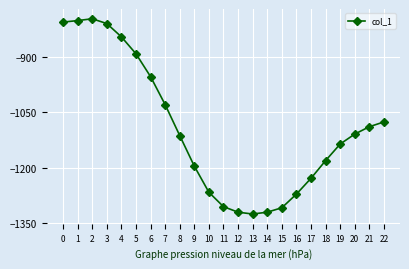

At which label is the value closest to -1061?

22